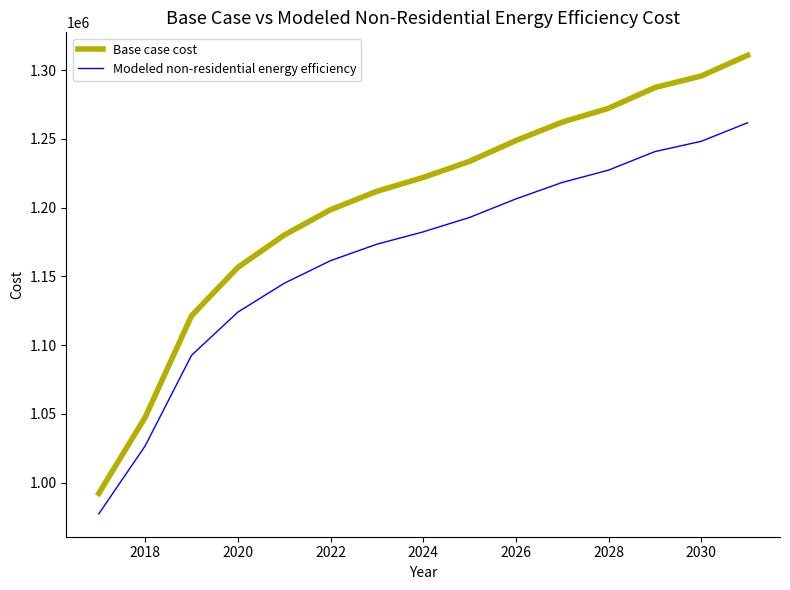

Rank the series by their maximum value, from highest to lowest.

Base case cost, Modeled non-residential energy efficiency